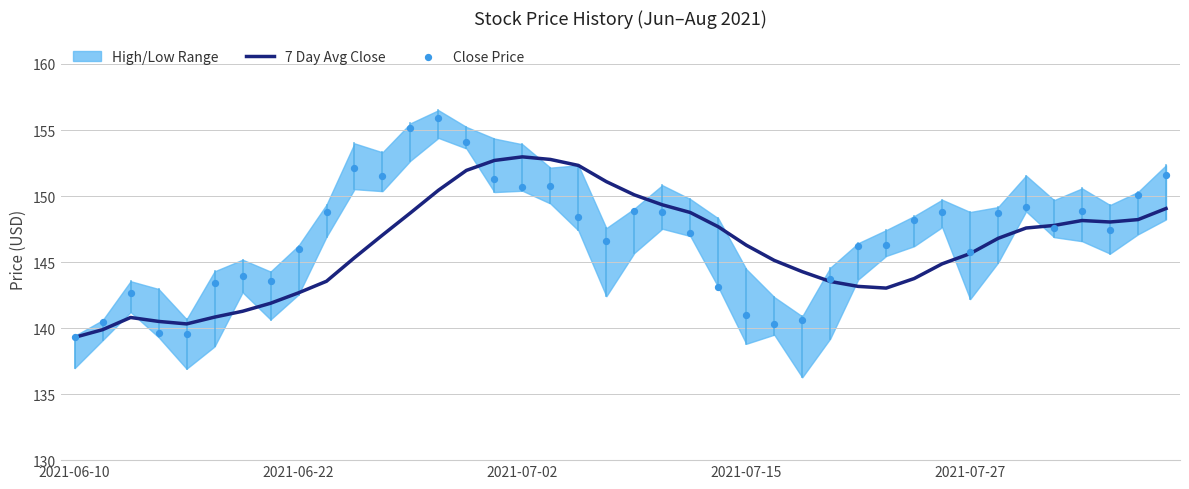

Which series has the largest total across all categories?

Close Price